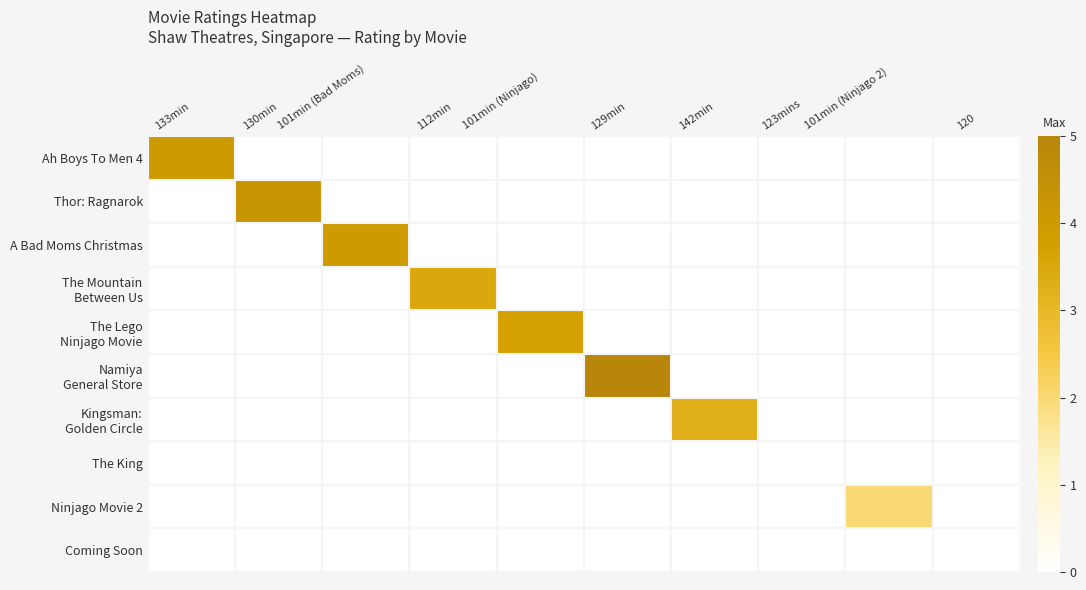

Which series has the largest total across all categories?

Namiya General Store